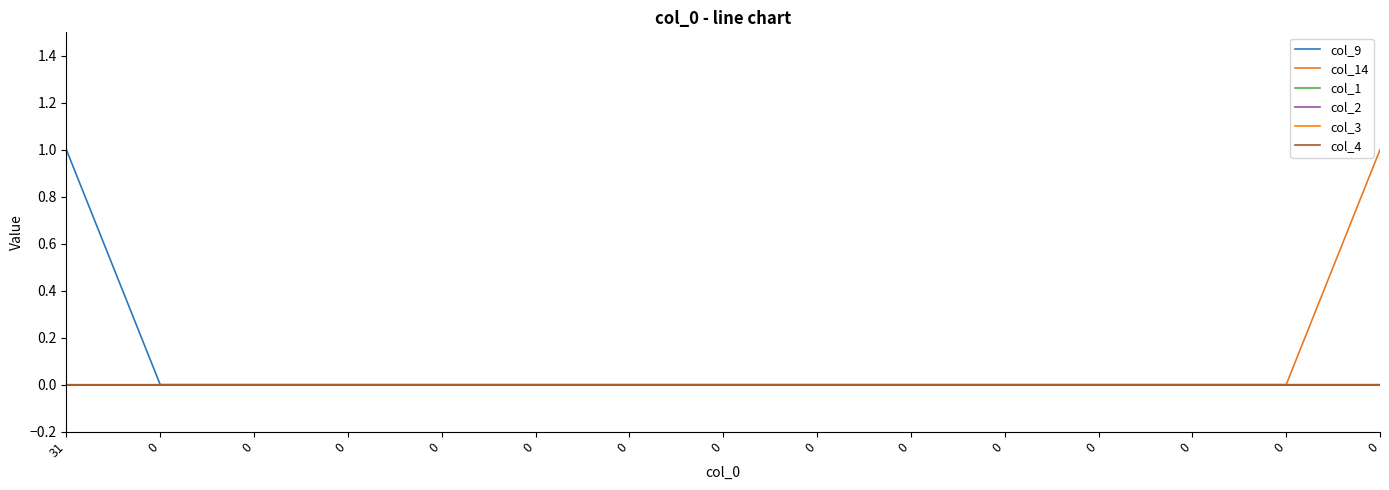

Does the chart have visible grid lines?

No